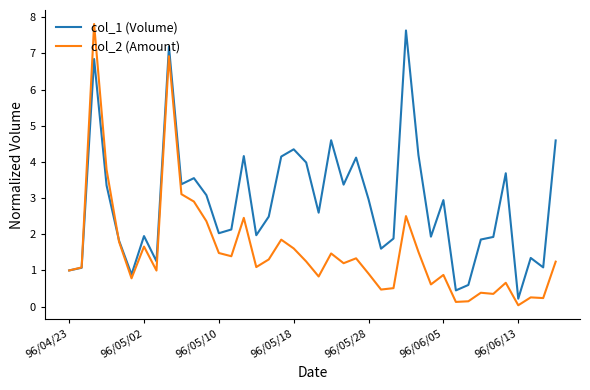

List the series in order of their overall mean, highest first.

col_1 (Volume), col_2 (Amount)